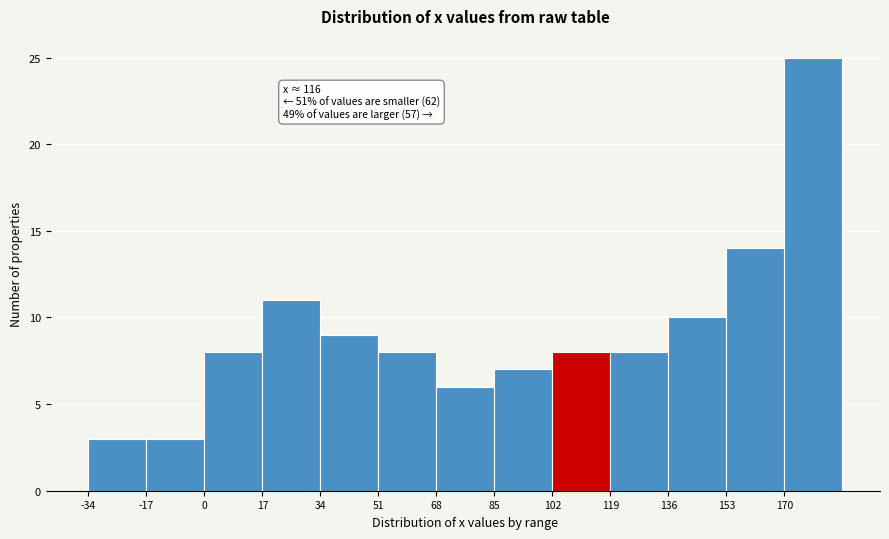

Over which range of the x-axis is the bar tallest?

170 to 187